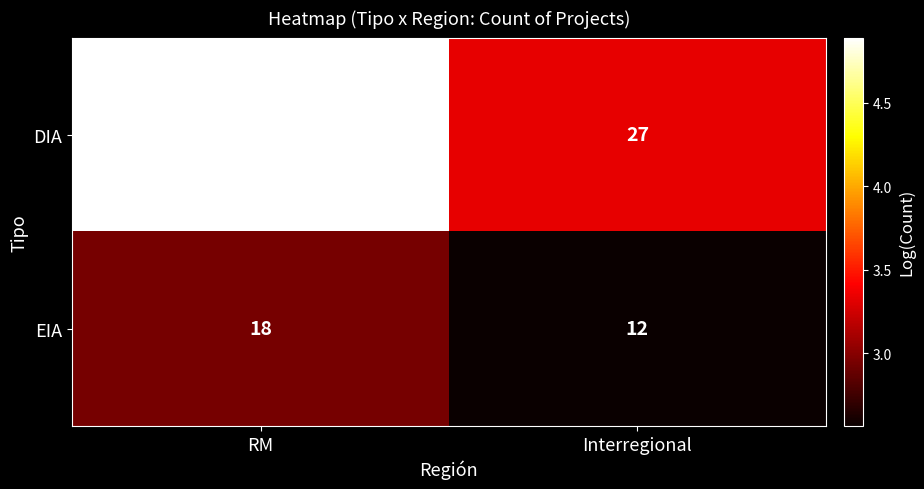

True or false: EIA has a value of 32 at RM.

False